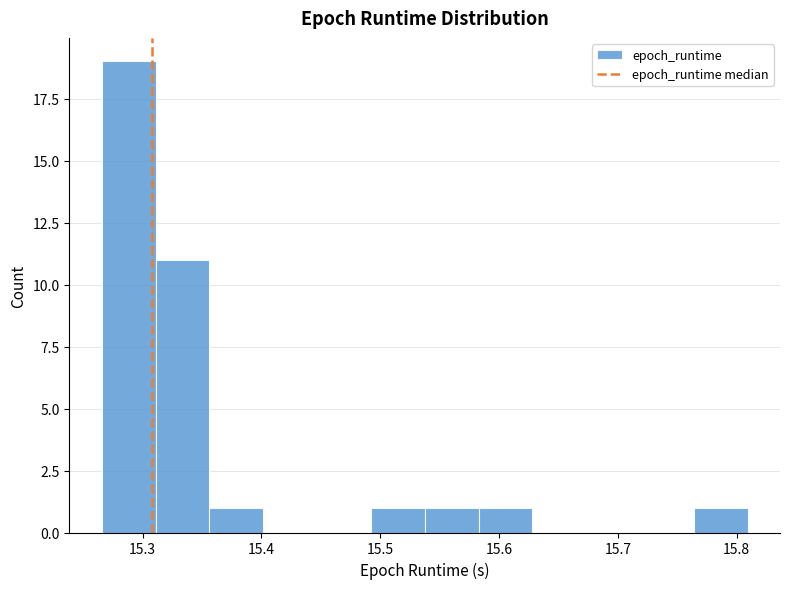

What is the height of the bar covering 15.54 to 15.58 on the x-axis? Neither the bar edges nor the heights are printed on the chart, so give them approximately, as read against the axes.

1